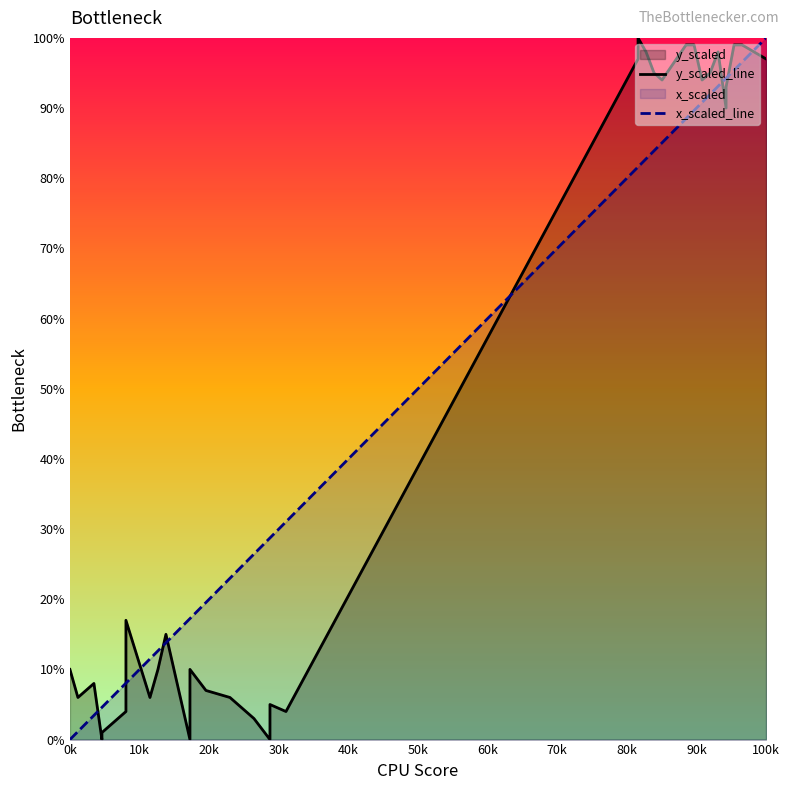

Which series has the widest spread of values?

y_scaled_line